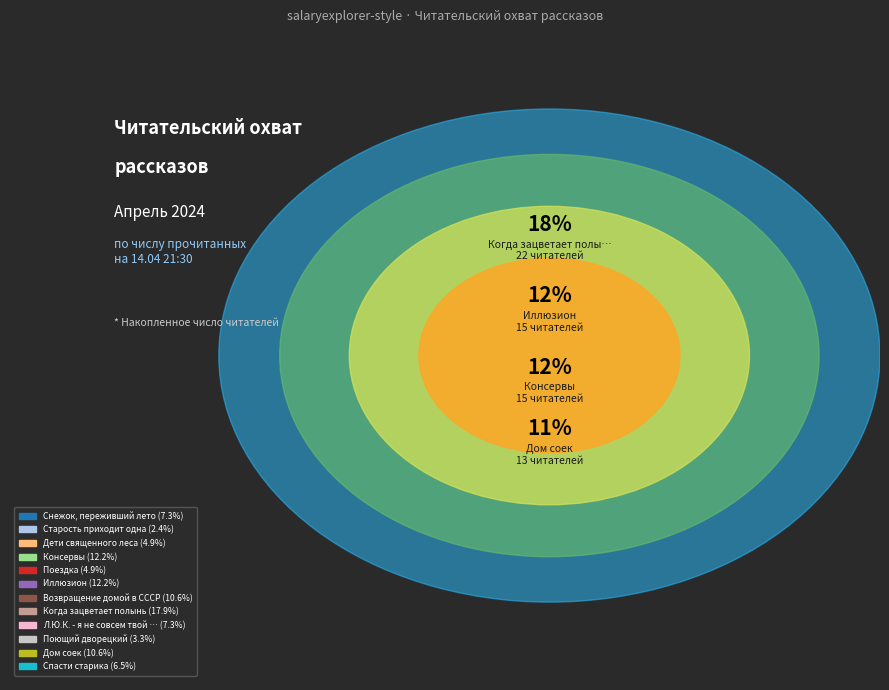

How many segments does this pie chart have?

12